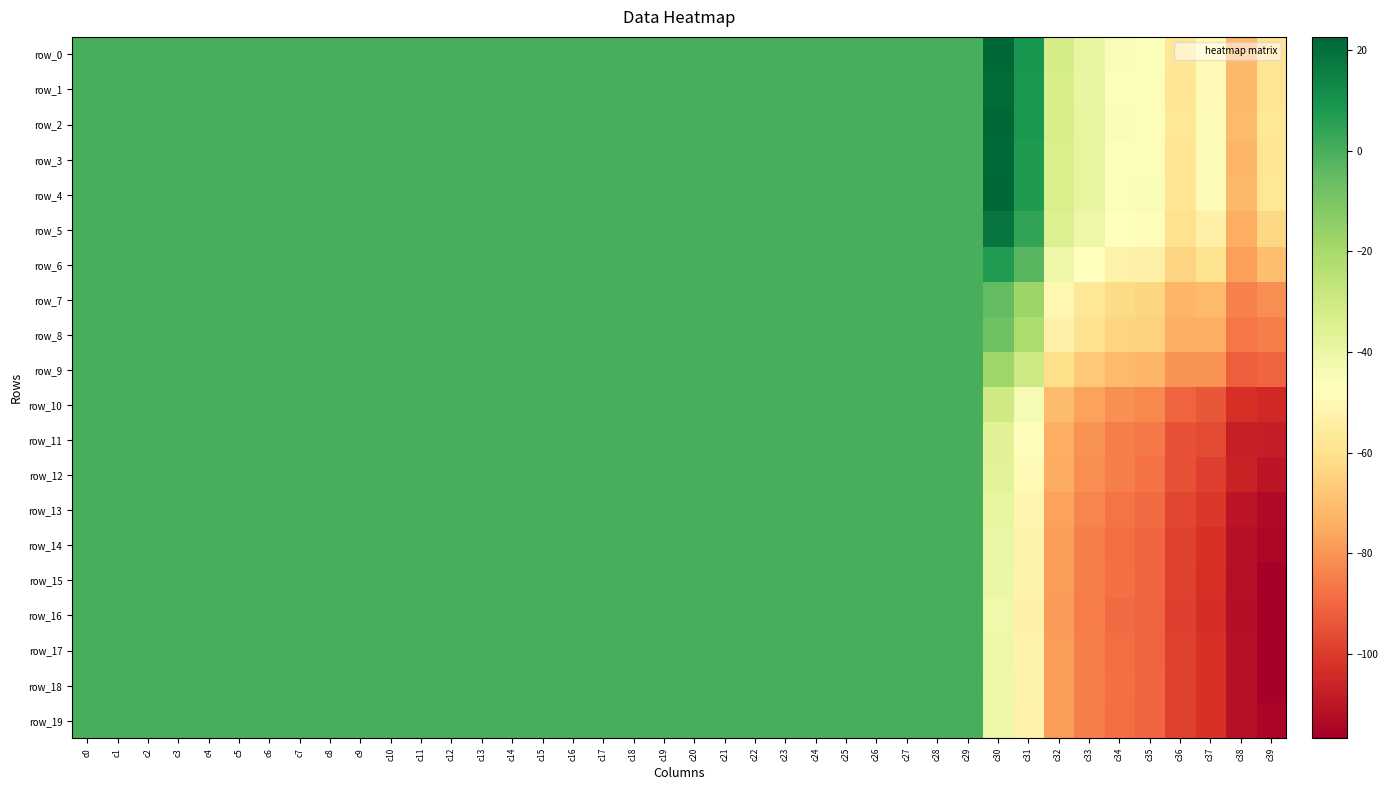

What is the difference between the row_1 values at c7 and c25?

0.1